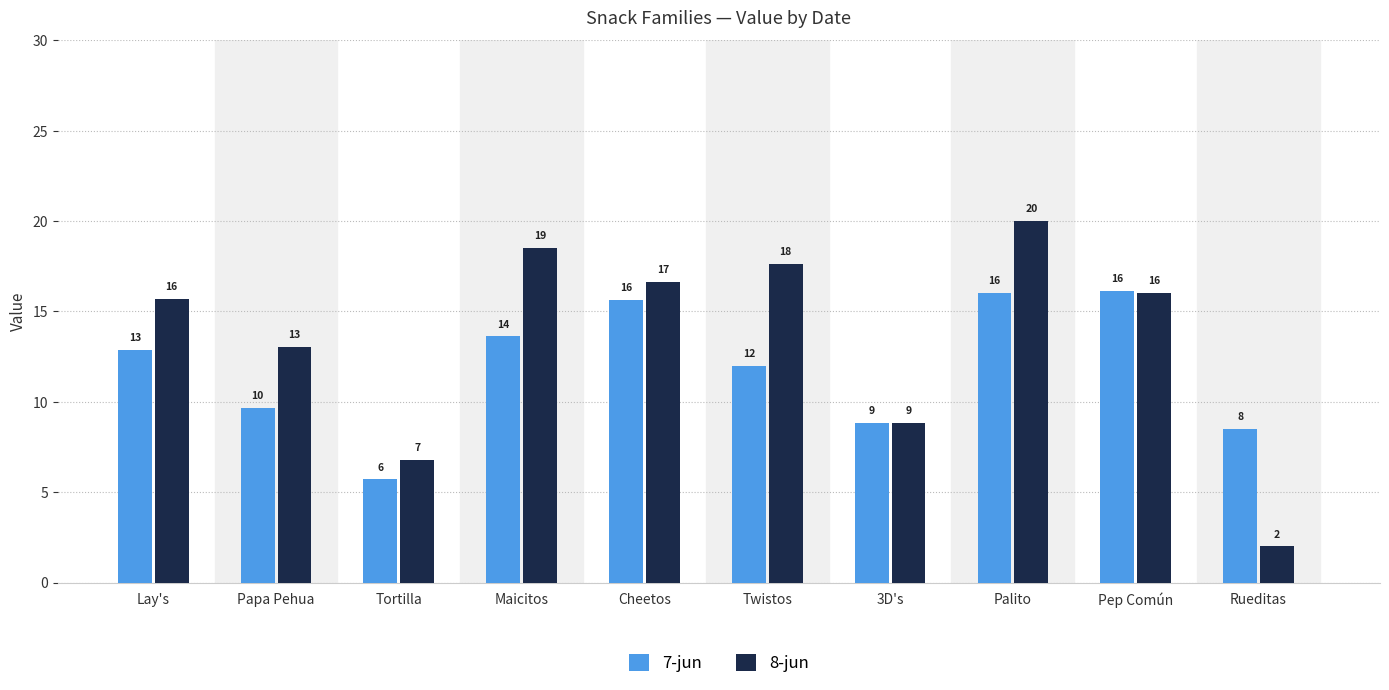

List the series in order of their overall mean, lowest first.

7-jun, 8-jun